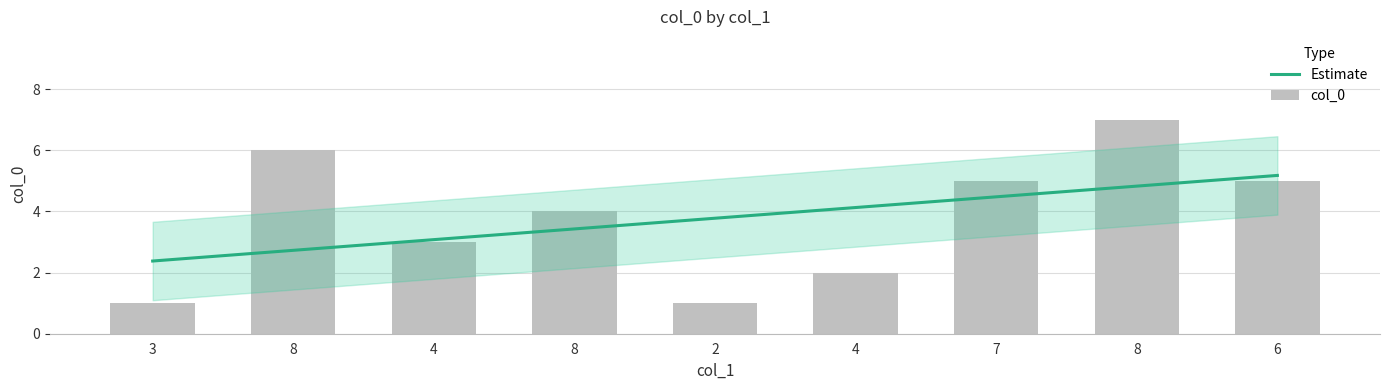

What is the ratio of the value at 4 to the value at 8?

0.4